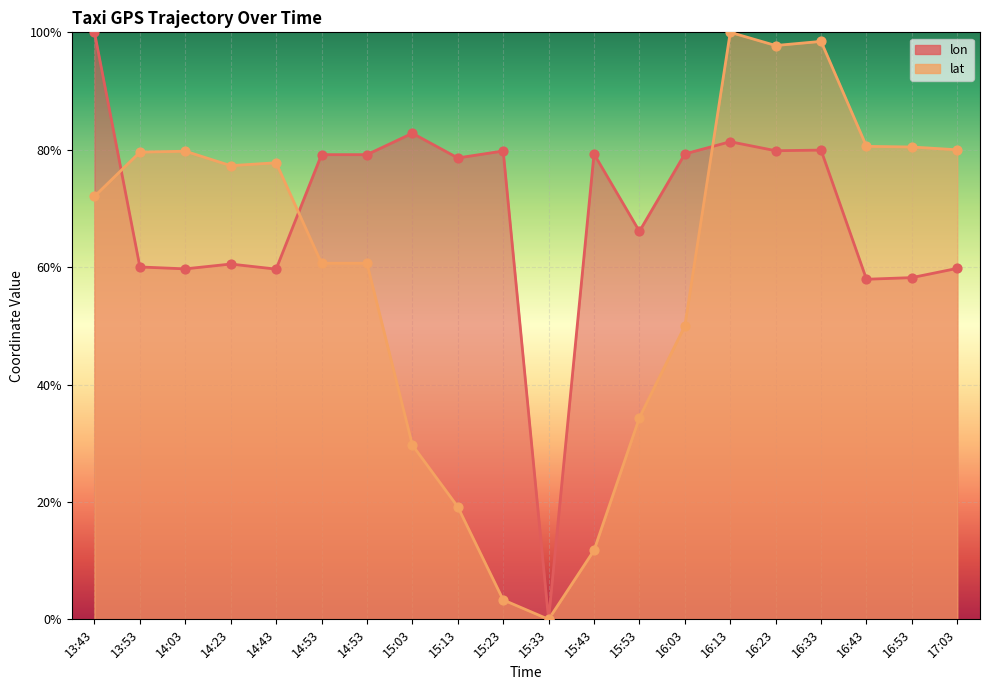

At how many categories does at least one series exceed 0?

19